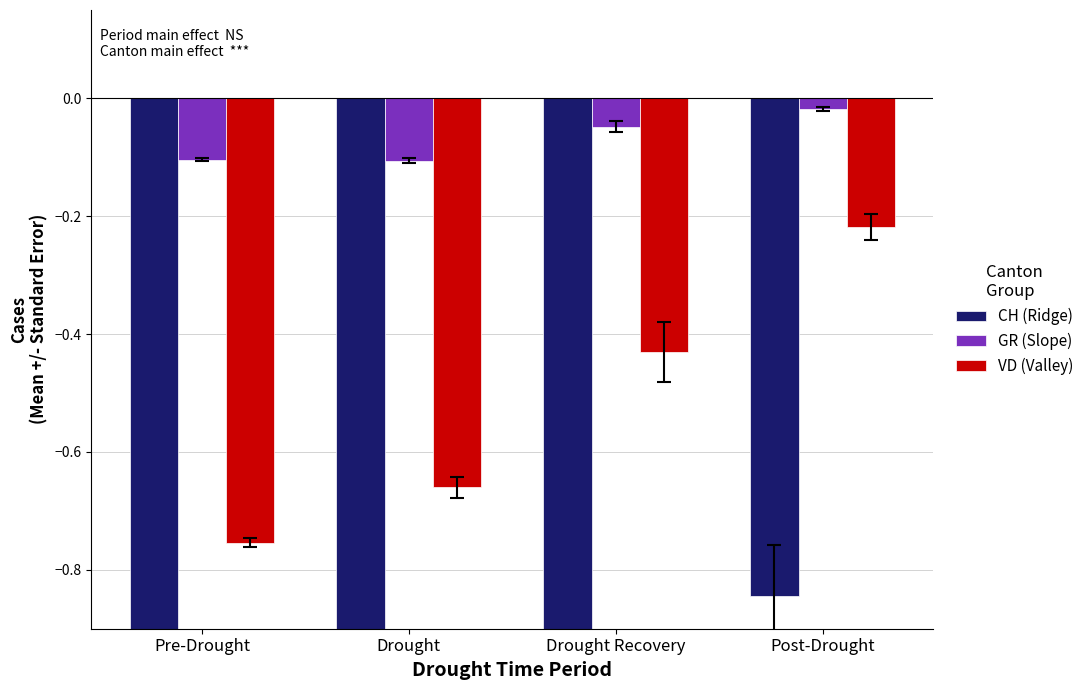

Is the value of CH (Ridge) at Post-Drought greater than the value of GR (Slope) at Pre-Drought?

No